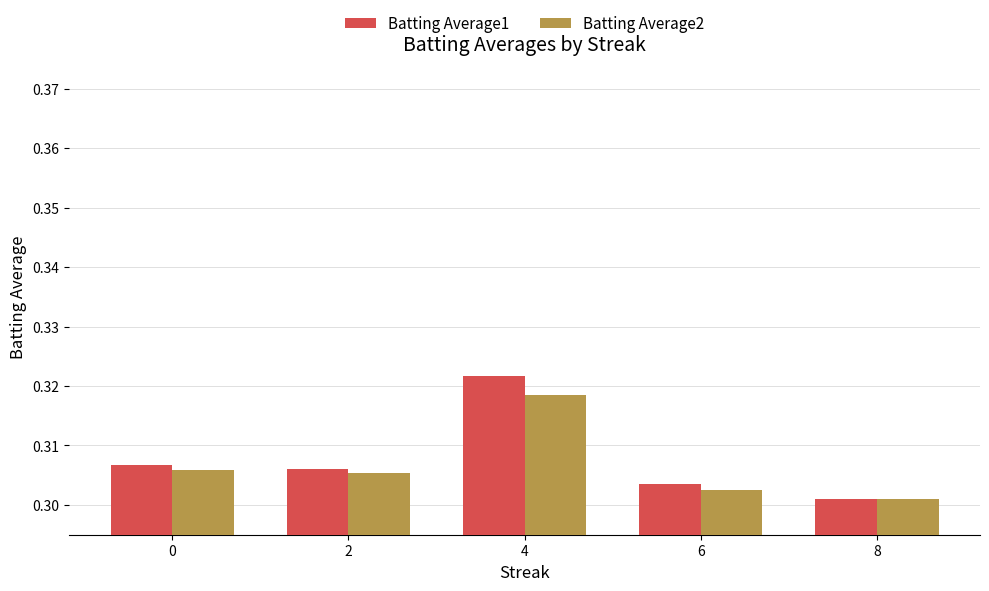

What are all the series names shown in the legend?

Batting Average1, Batting Average2